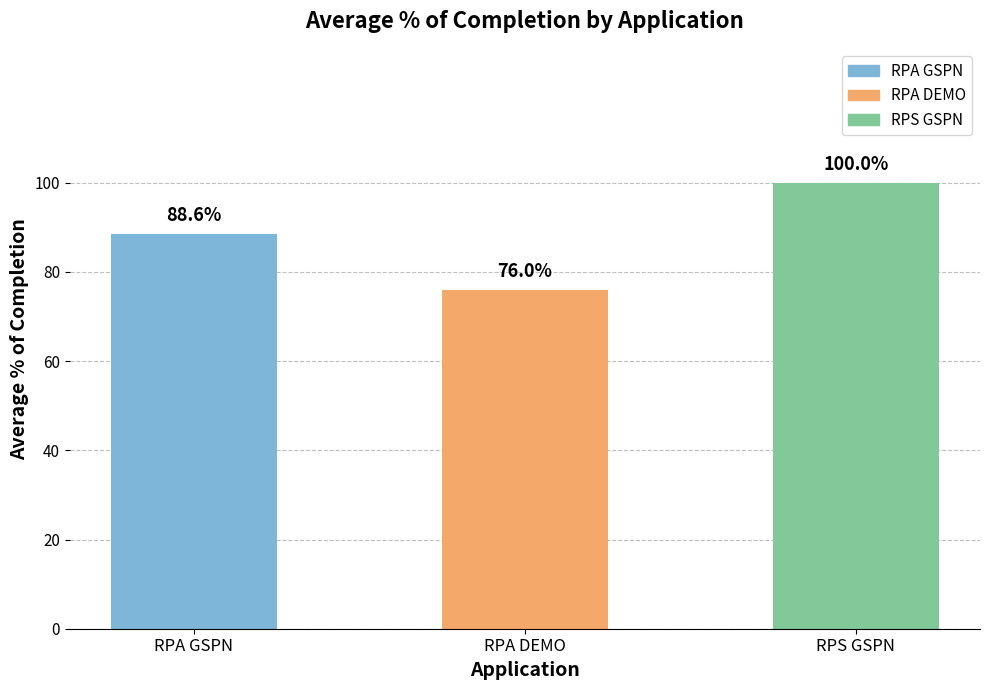

Does the chart contain any negative values?

No